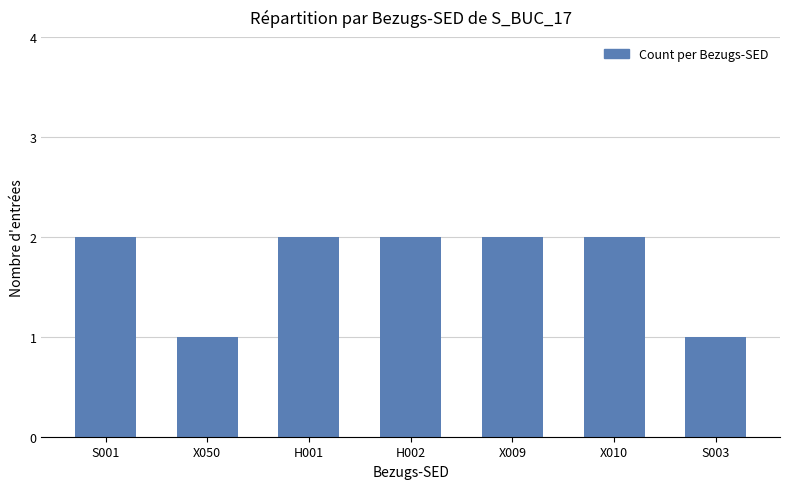

What is the smallest value displayed?

1